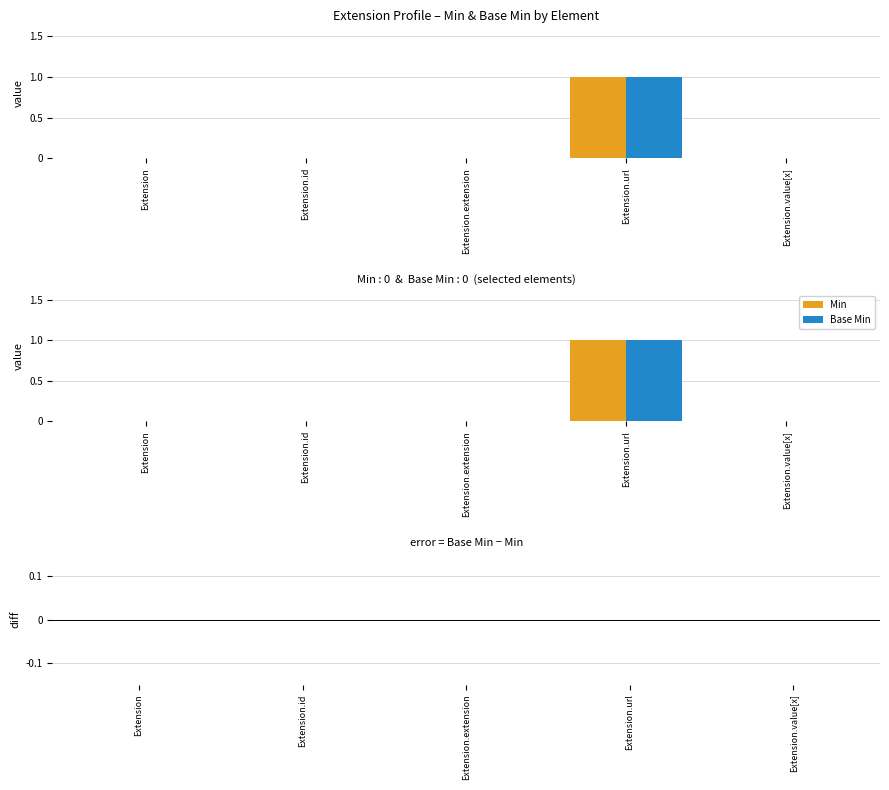

Read the Base Min value at Extension.url.

1